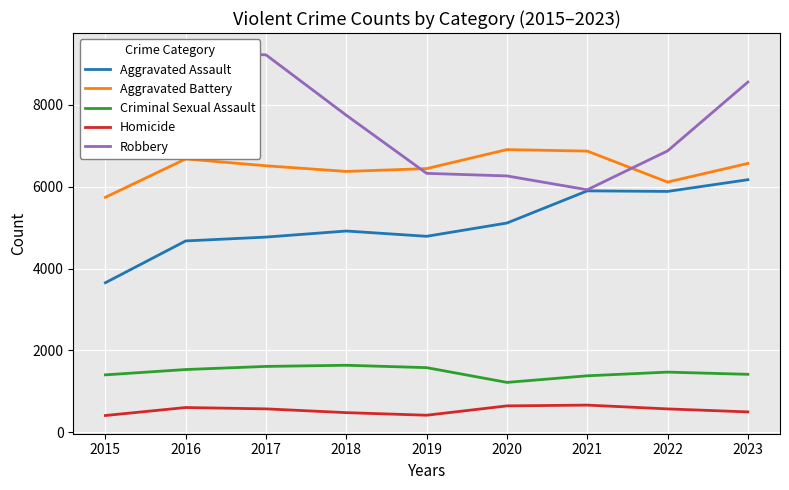

True or false: Aggravated Assault and Homicide intersect in this chart.

False